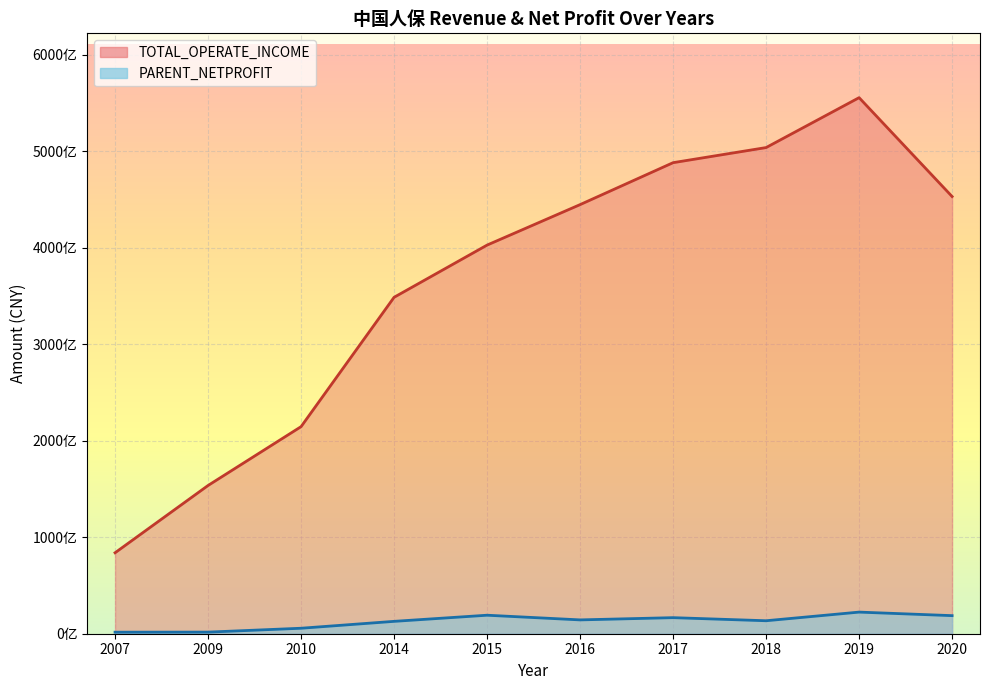

Reading right to left, transcribe all the data shown in this chart.

TOTAL_OPERATE_INCOME: 2020=453065000000.0	2019=555515000000.0	2018=503799000000.0	2017=488141000000.0	2016=444672000000.0	2015=402736000000.0	2014=348629000000.0	2010=214589330000.0	2009=153624740000.0	2007=83892288029.4
PARENT_NETPROFIT: 2020=18736000000.0	2019=22401000000.0	2018=13450000000.0	2017=16646000000.0	2016=14334000000.0	2015=19176000000.0	2014=12818000000.0	2010=5677020000.0	2009=1671080000.0	2007=1590708032.8